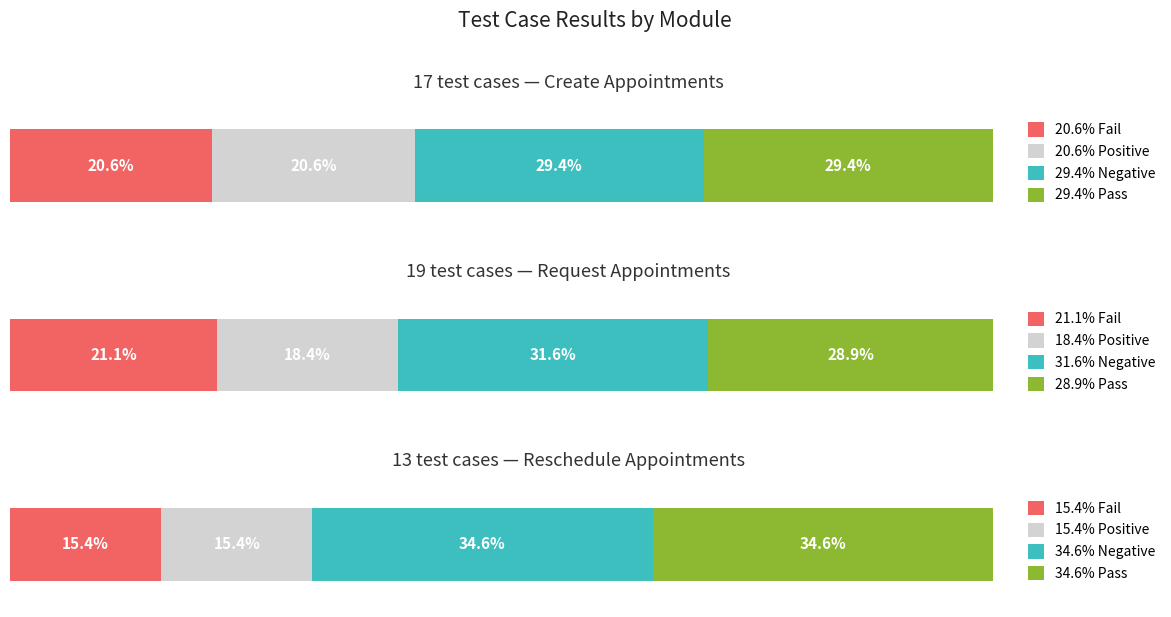

Reading left to right, transcribe all the data shown in this chart.

Pass: 10	11	9
Fail: 7	8	4
Positive: 7	7	4
Negative: 10	12	9